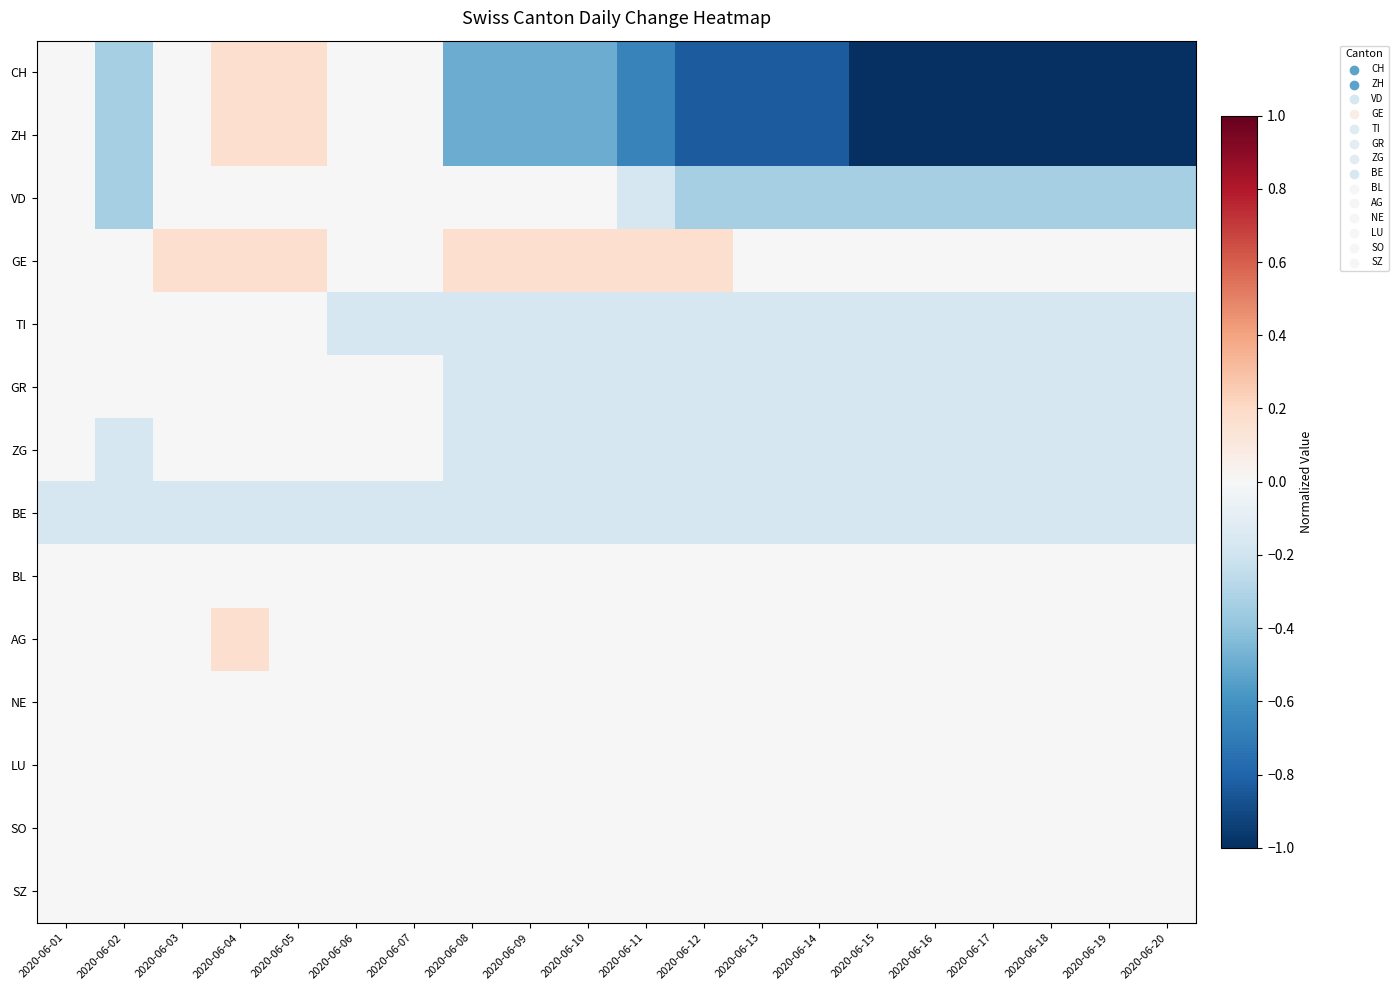

How many categories are shown in the chart?

20